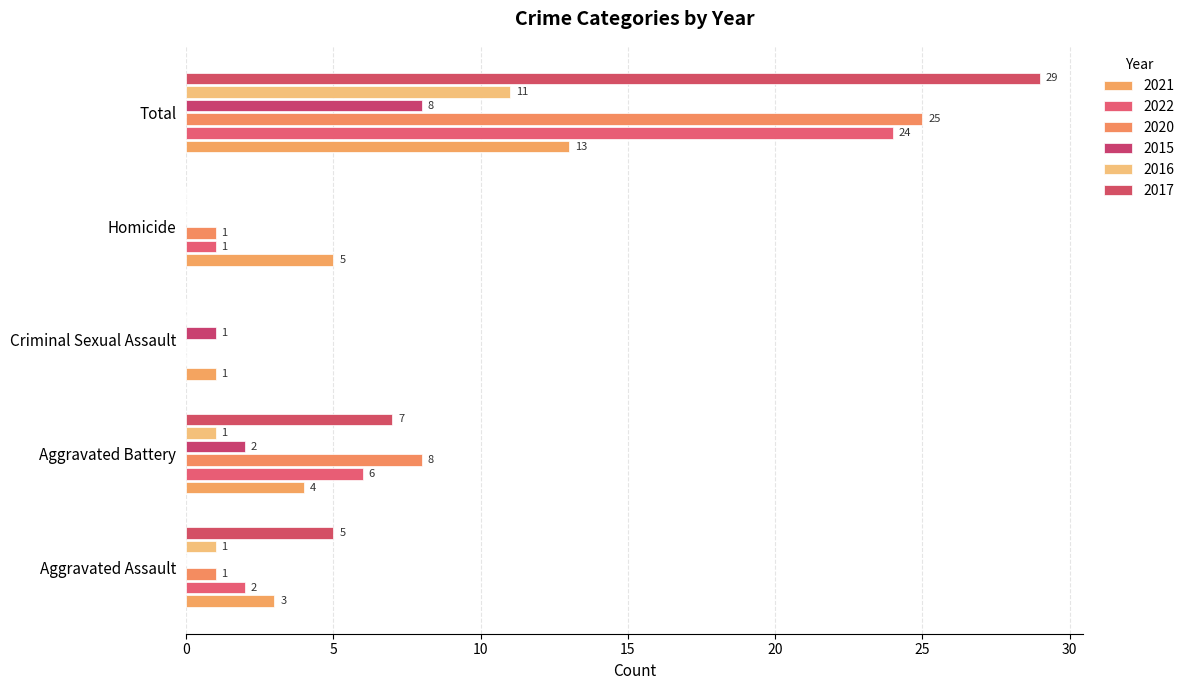

What is the maximum value for 2015?

8